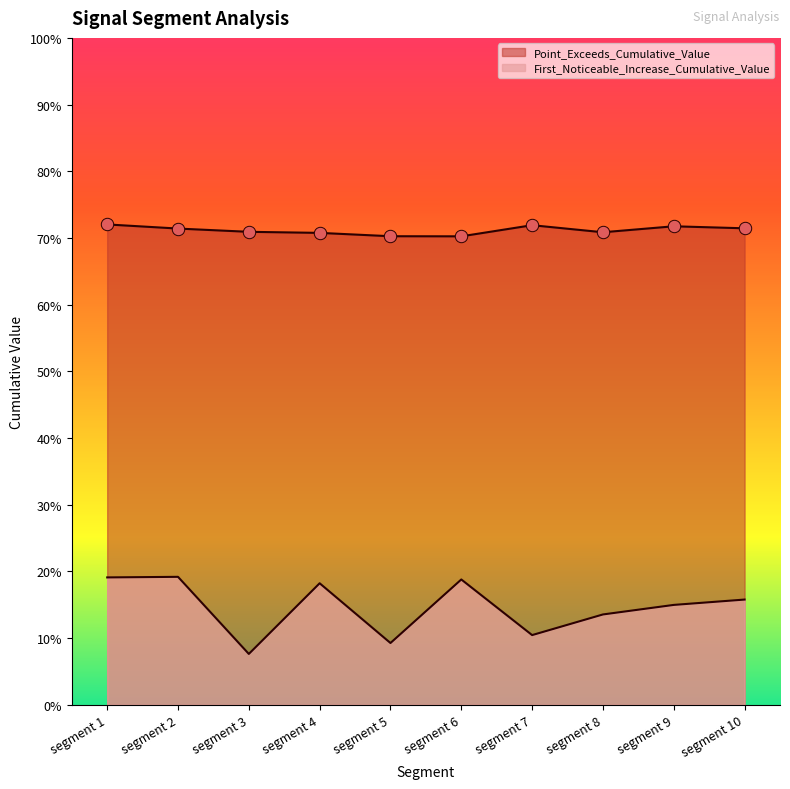

Which series has the largest total across all categories?

Point_Exceeds_Cumulative_Value